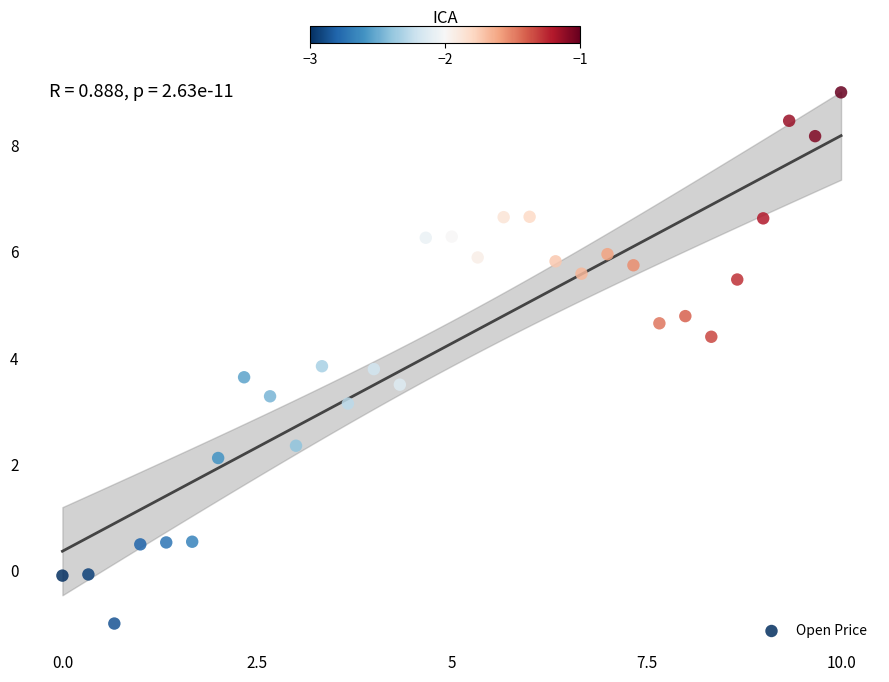

What is the range of Y values (max minus min)?

10.0